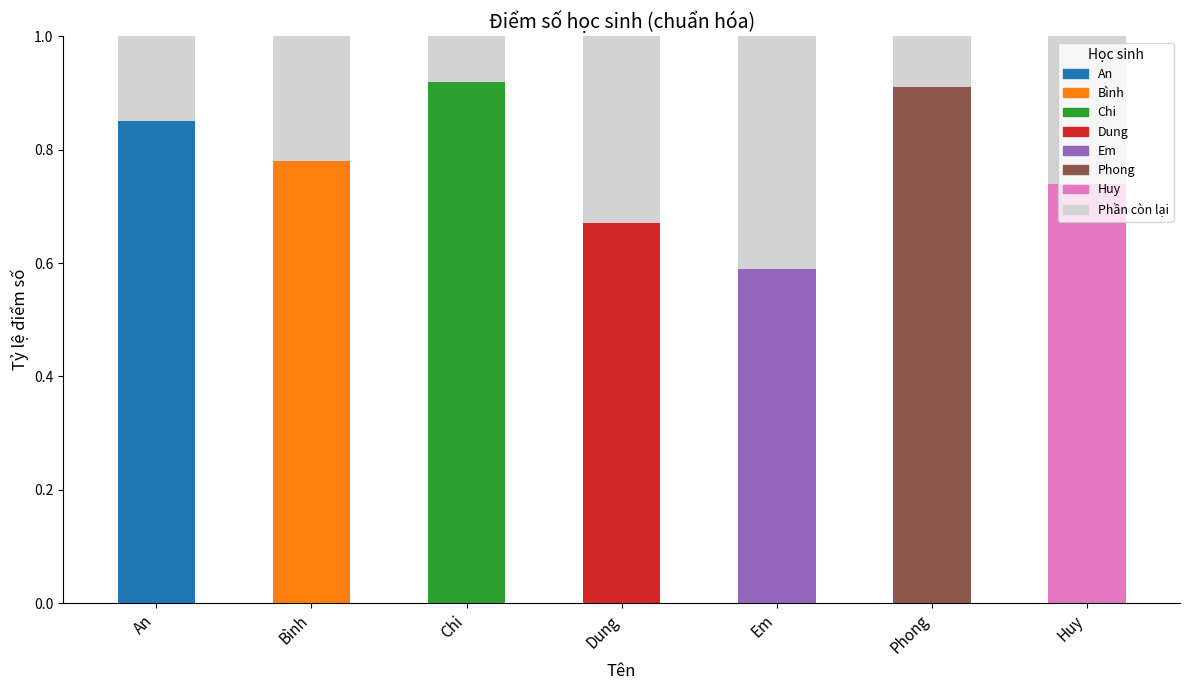

What is the total value across all series at An?

1.0